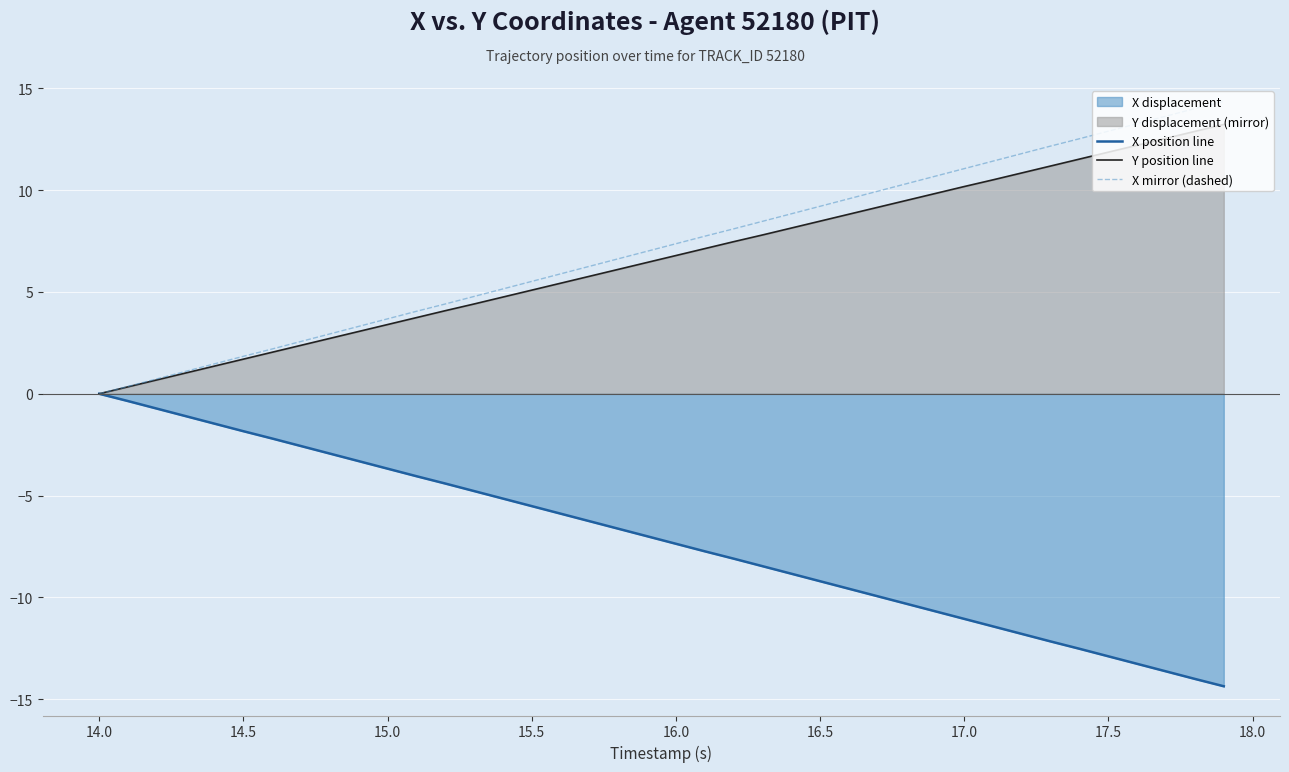

What is the highest value of the Y position line series?

13.2